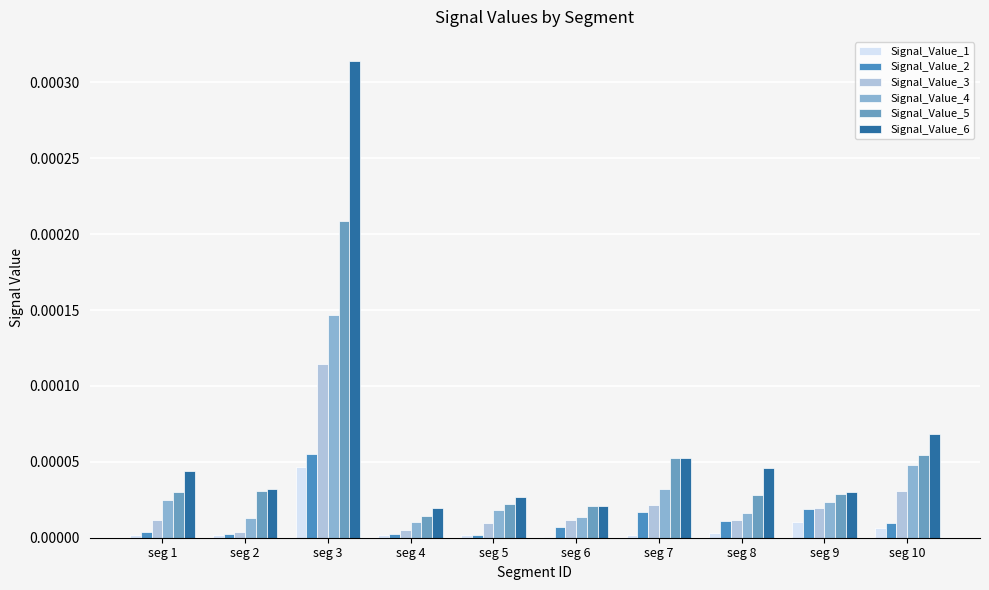

The value of Signal_Value_2 at seg 5 is 0.0. True or false?

True